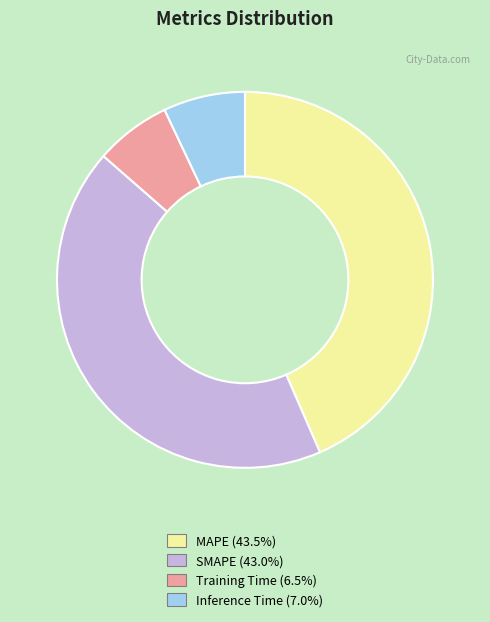

Is there any slice that represents more than half of the pie?

No